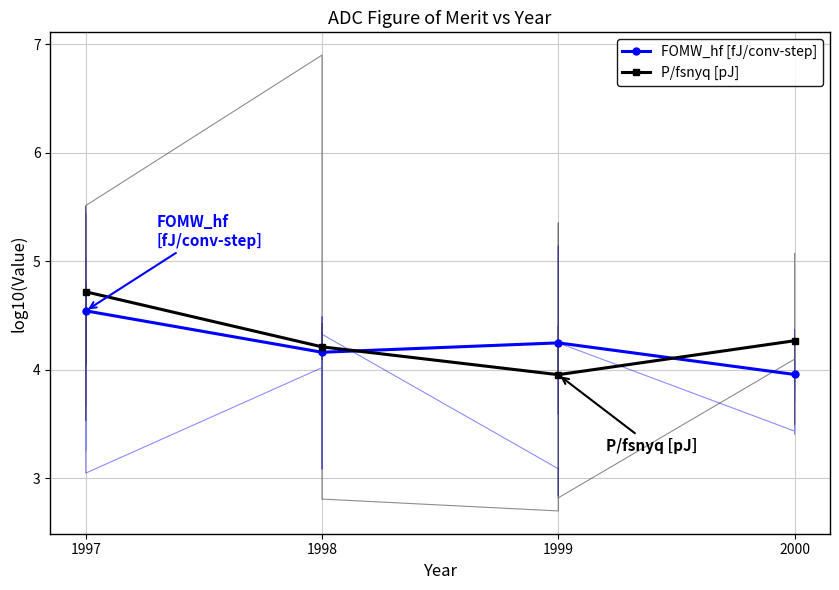

At which category is the sum across all series the highest?

1997